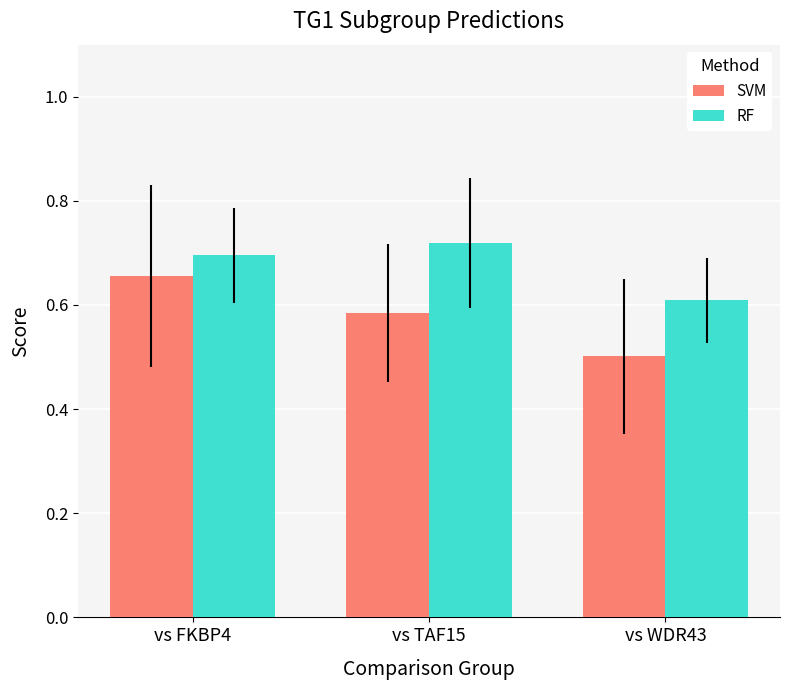

Rank the series at vs FKBP4 from highest to lowest value.

RF, SVM